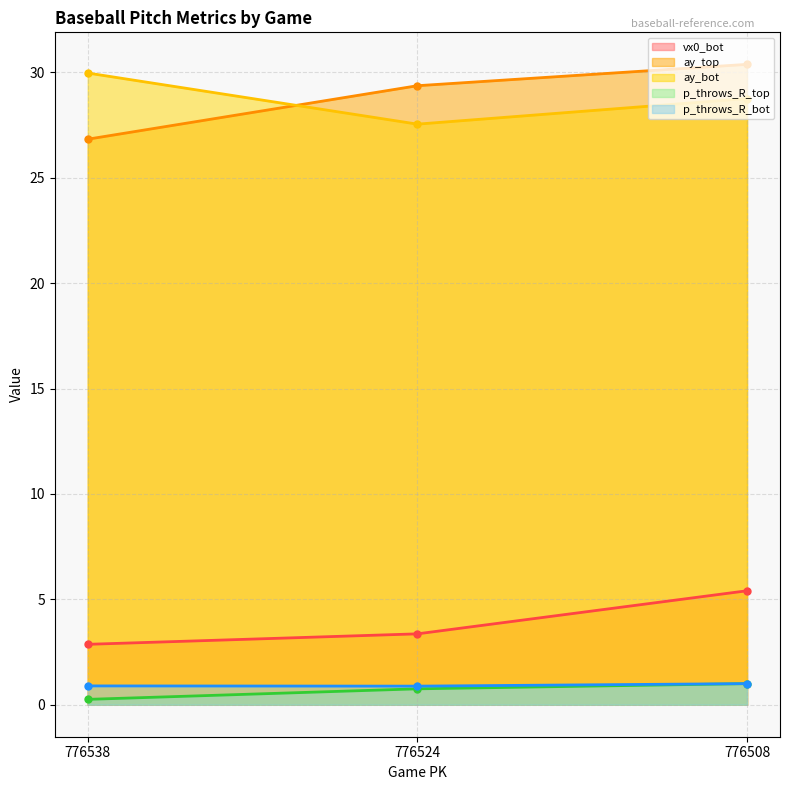

At which category is the sum across all series the highest?

776508